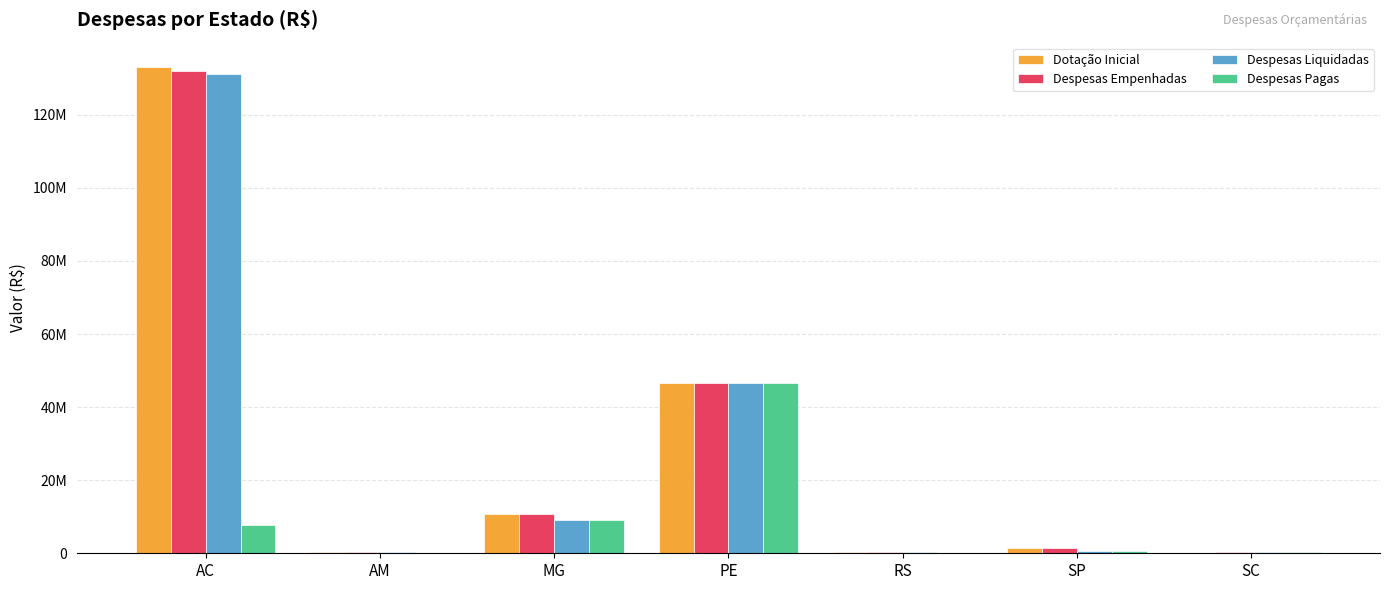

What are all the series names shown in the legend?

Dotação Inicial, Despesas Empenhadas, Despesas Liquidadas, Despesas Pagas